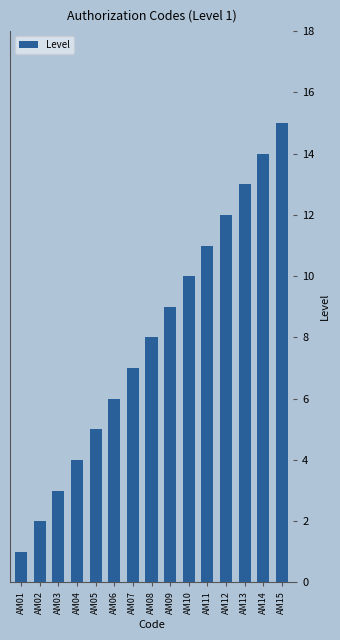

Reading left to right, transcribe all the data shown in this chart.

AM01=1	AM02=2	AM03=3	AM04=4	AM05=5	AM06=6	AM07=7	AM08=8	AM09=9	AM10=10	AM11=11	AM12=12	AM13=13	AM14=14	AM15=15